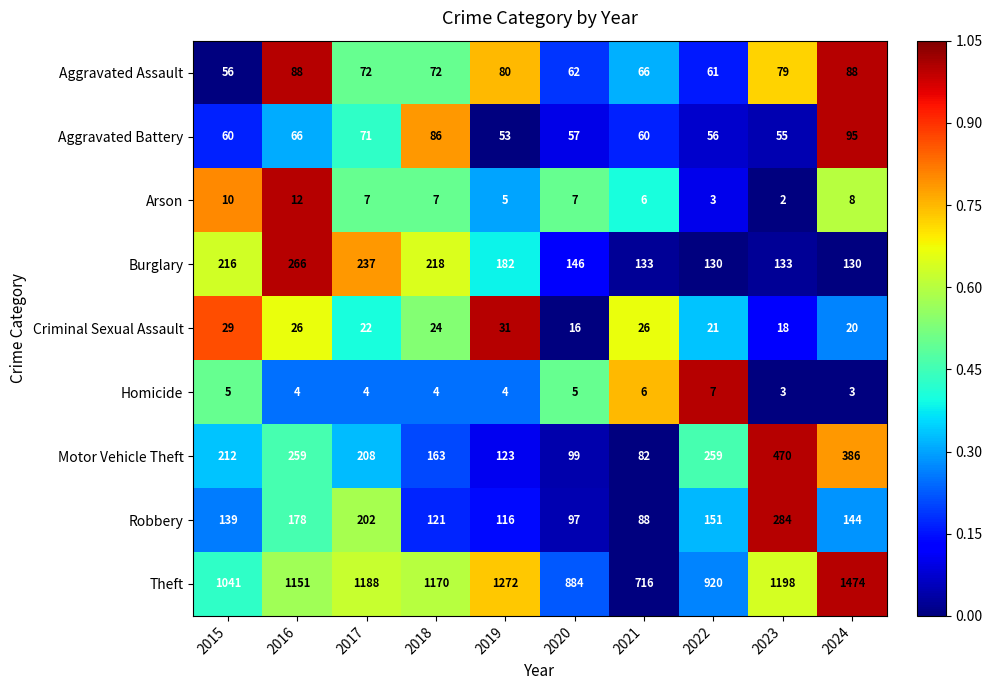

True or false: Motor Vehicle Theft has a value of 99 at 2020.

True